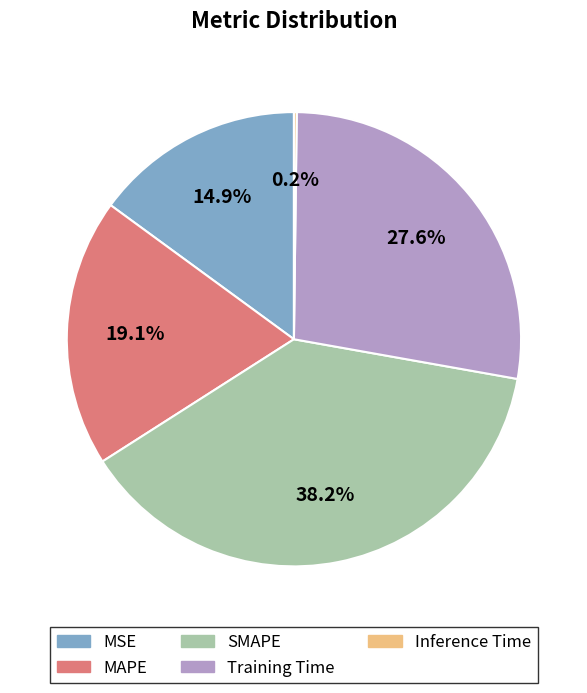

Which category has the biggest portion of the pie?

SMAPE